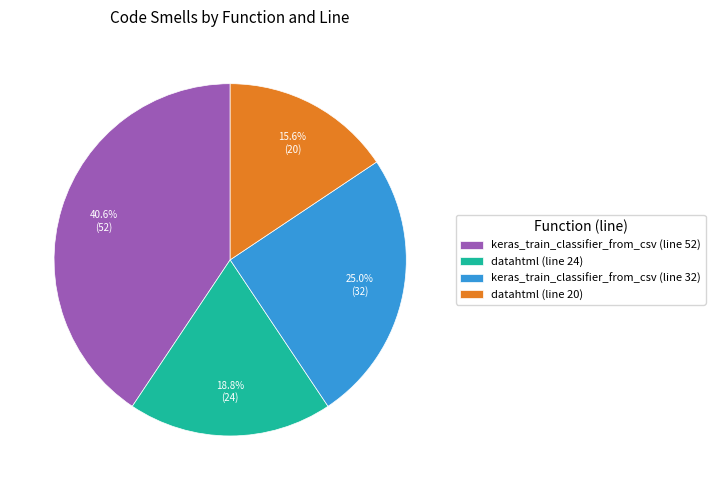

To the nearest percent, what is the average slice percentage?

25%